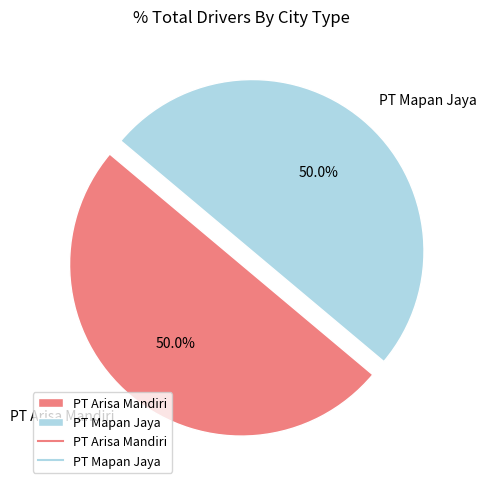

To the nearest percent, what is the combined percentage of PT Mapan Jaya and PT Arisa Mandiri?

100%